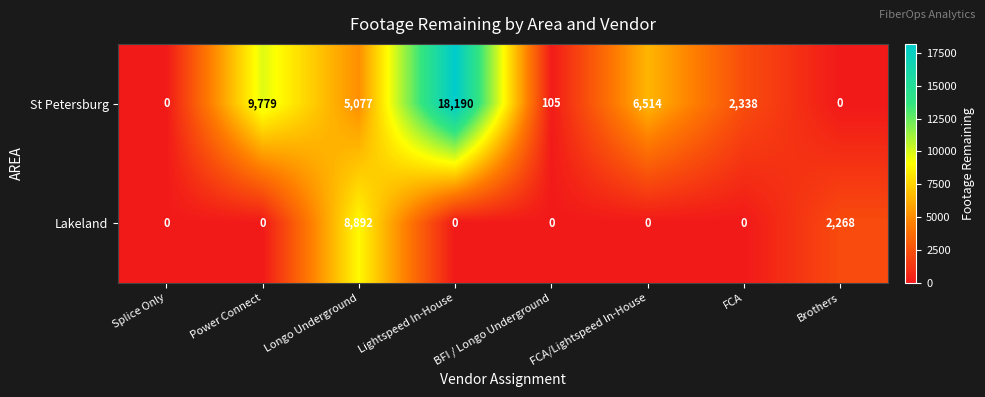

At which category does the chart reach its peak across all series?

Lightspeed In-House